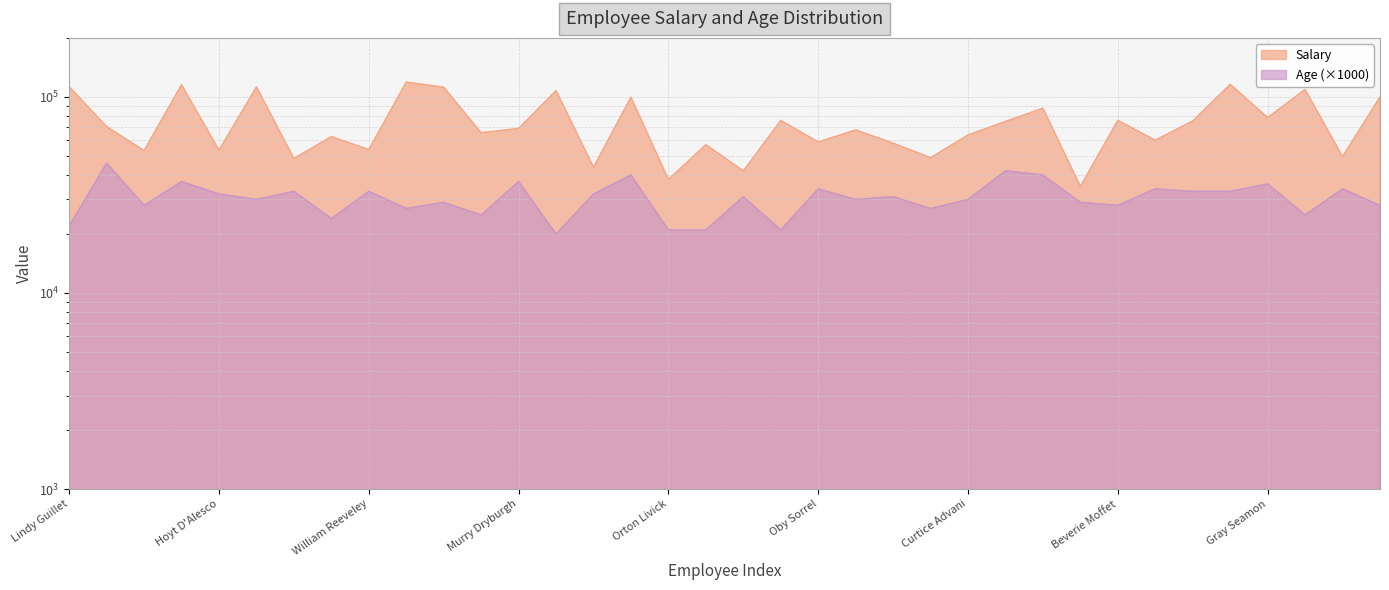

What is the difference between the second highest and second lowest values in the Salary series?

78000